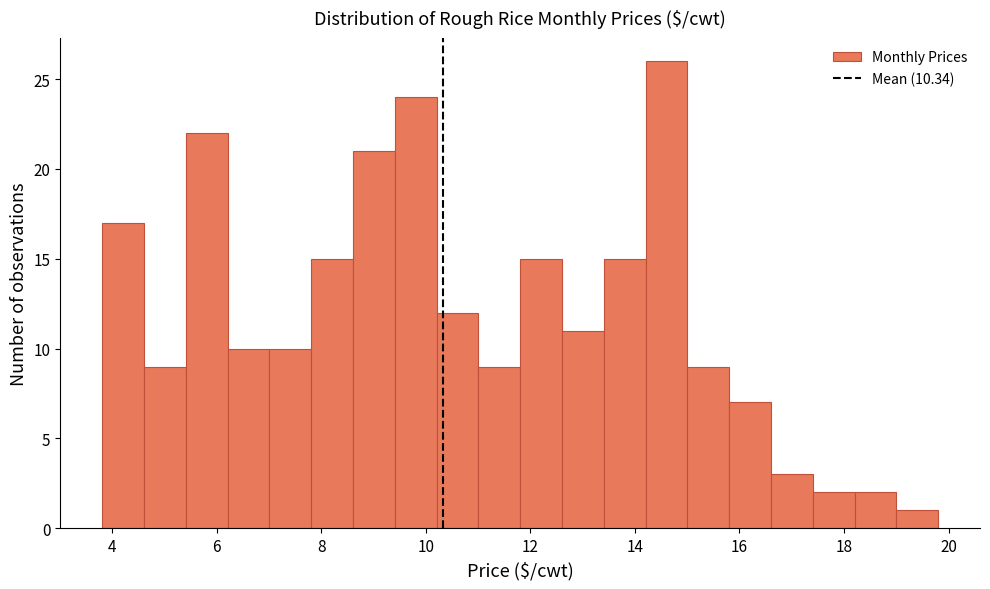

Read against the x-axis, roughly where is the centre of the tallest bar?

14.6